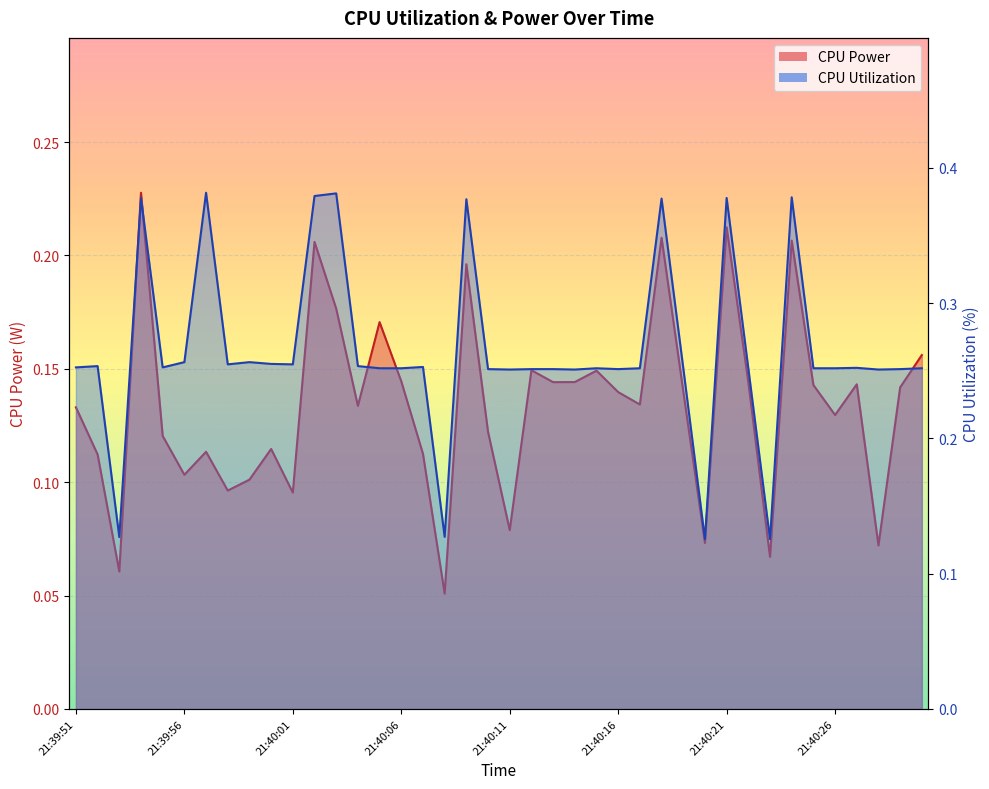

What is the sum of the CPU Utilization values at 21:40:21 and 21:40:17?

0.6